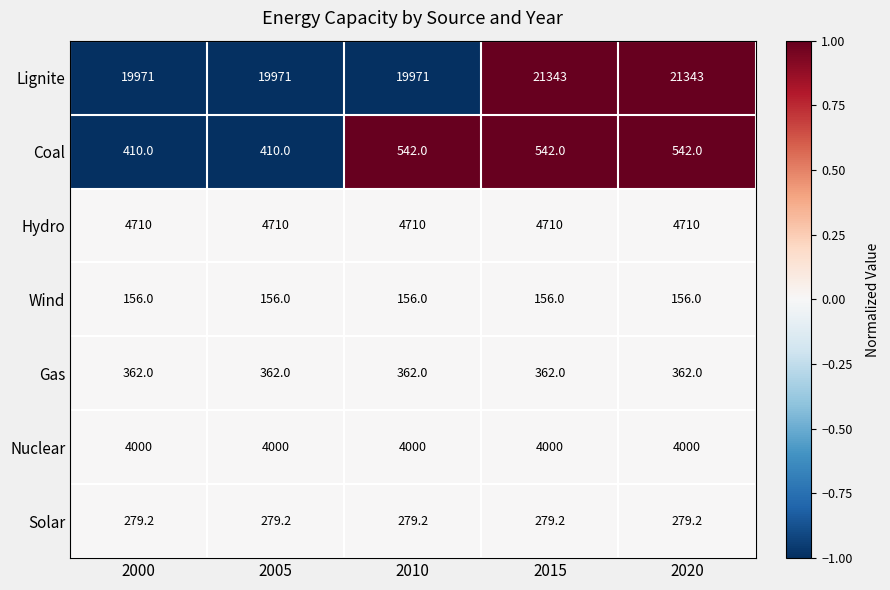

What value does the Coal series have at 2005?

410.0